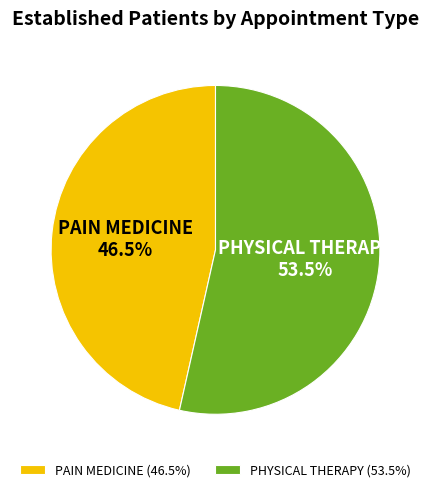

To the nearest percent, what is the average slice percentage?

50%